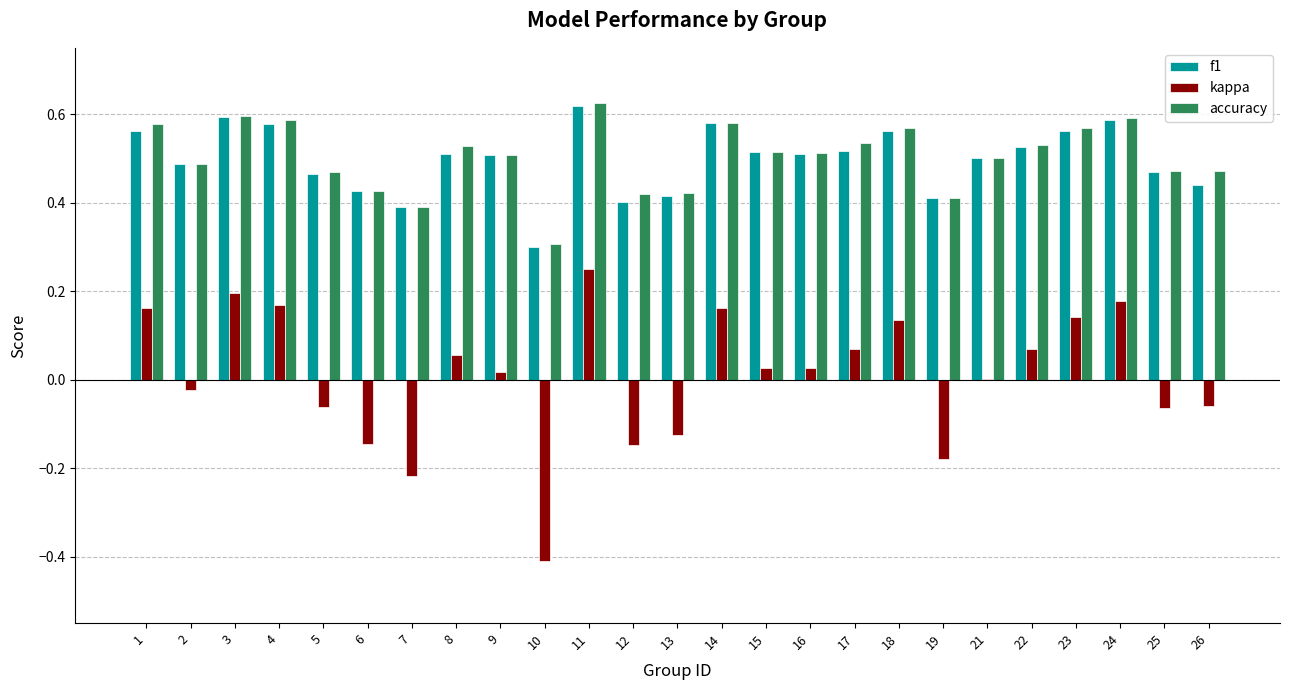

The value of f1 at 13 is 0.7. True or false?

False